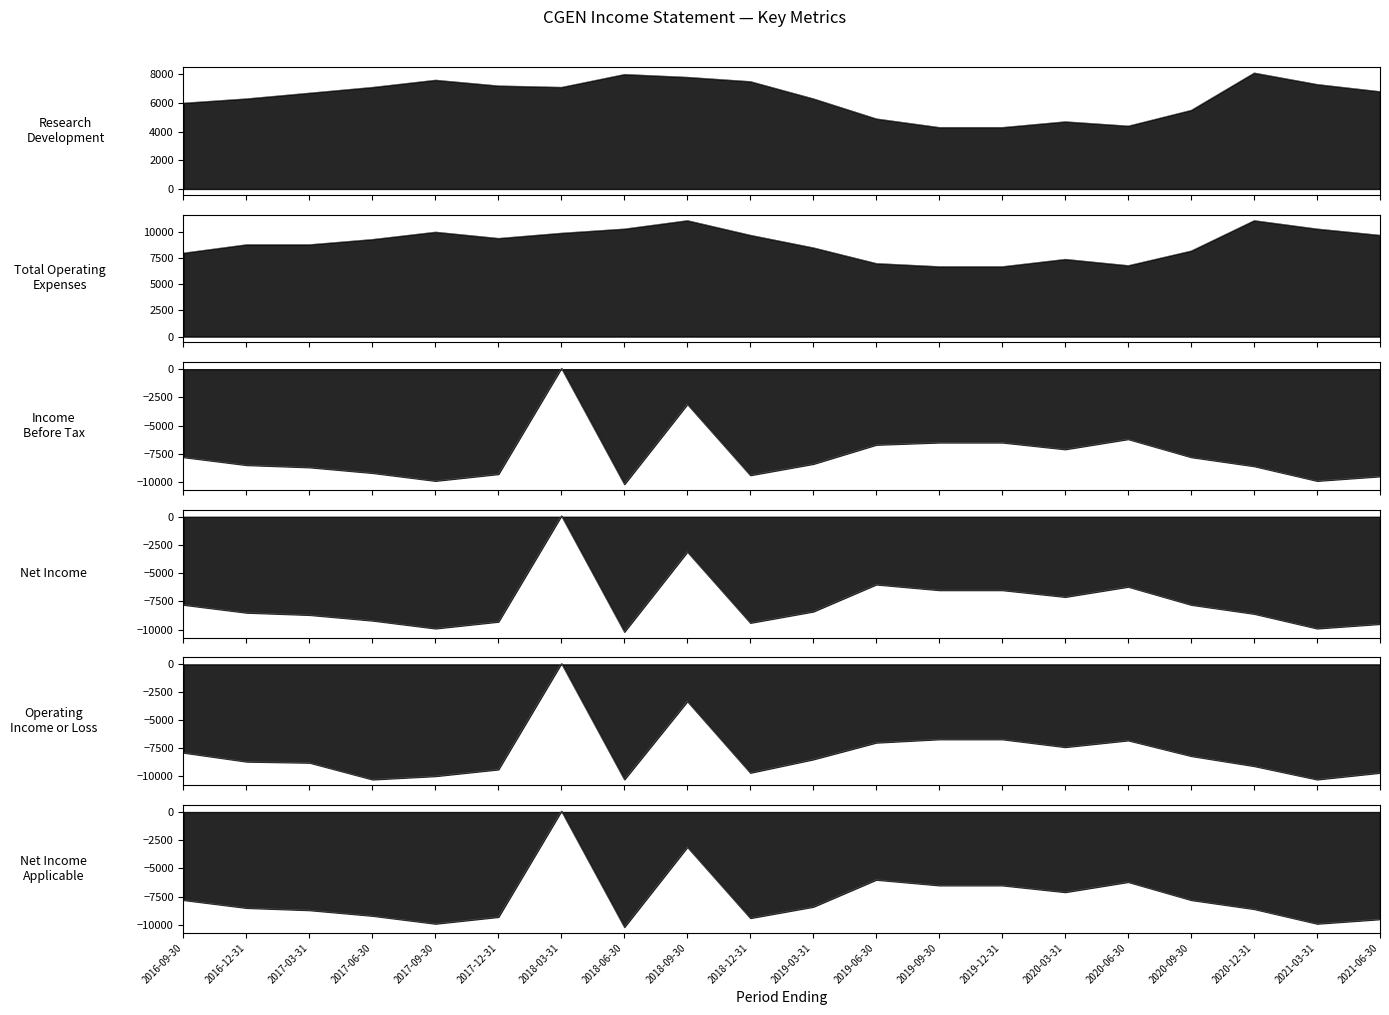

True or false: Income Before Tax (trace) and Operating Income or Loss (trace) cross at least once.

False